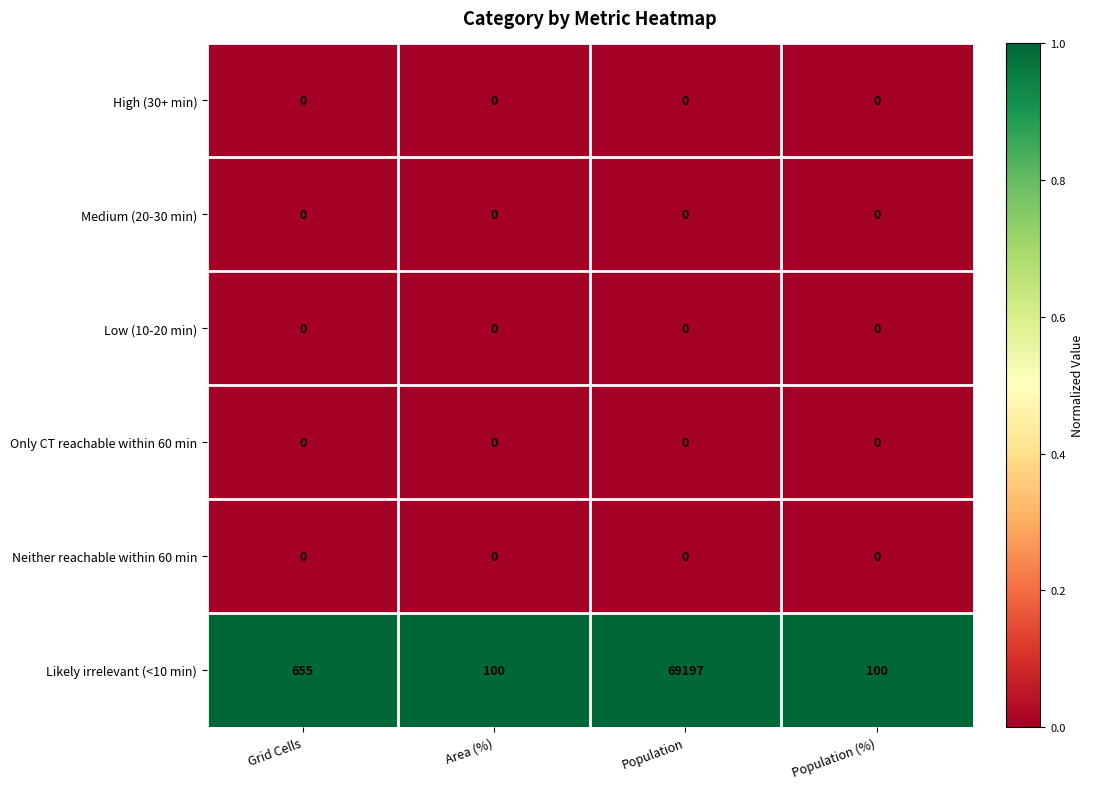

Reading left to right, transcribe all the data shown in this chart.

High (30+ min): Grid Cells=0	Area (%)=0	Population=0	Population (%)=0
Medium (20-30 min): Grid Cells=0	Area (%)=0	Population=0	Population (%)=0
Low (10-20 min): Grid Cells=0	Area (%)=0	Population=0	Population (%)=0
Only CT reachable within 60 min: Grid Cells=0	Area (%)=0	Population=0	Population (%)=0
Neither reachable within 60 min: Grid Cells=0	Area (%)=0	Population=0	Population (%)=0
Likely irrelevant (<10 min): Grid Cells=655	Area (%)=100	Population=69197	Population (%)=100